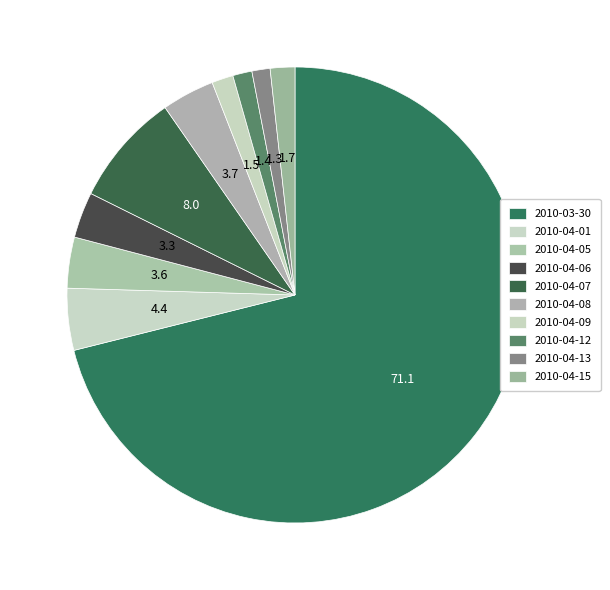

The 2010-04-01 slice represents 12% of the pie. True or false?

False